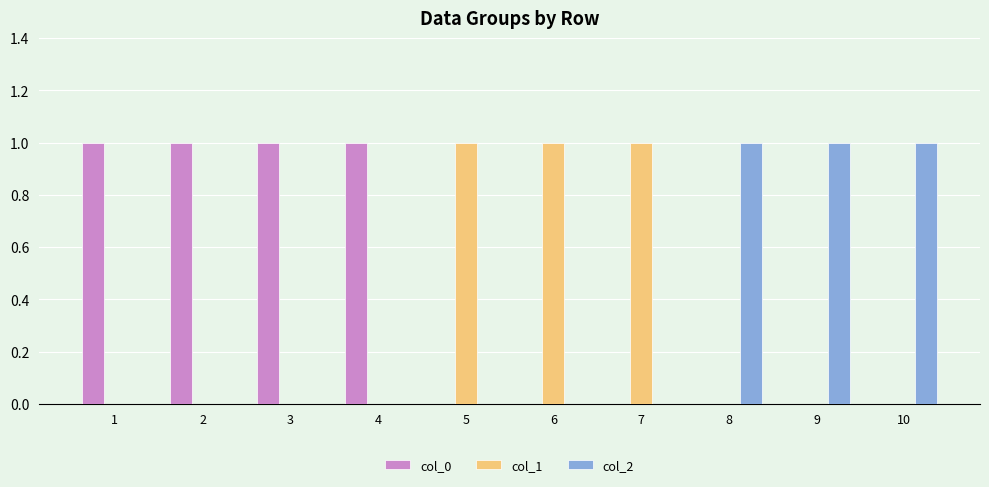

What is the total value across all series at 9?

1